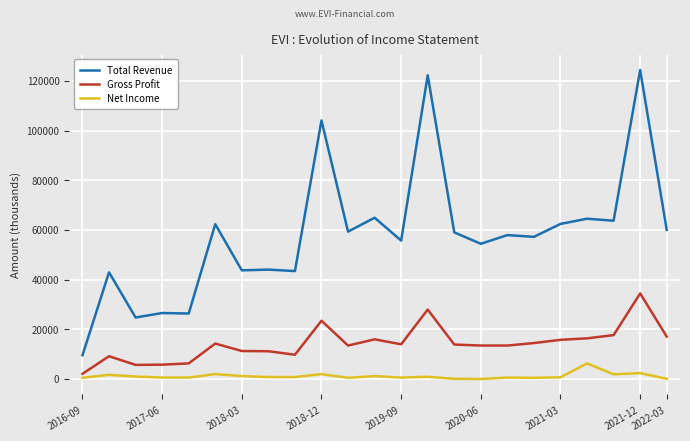

True or false: Gross Profit has more than 2 interior local peaks.

True